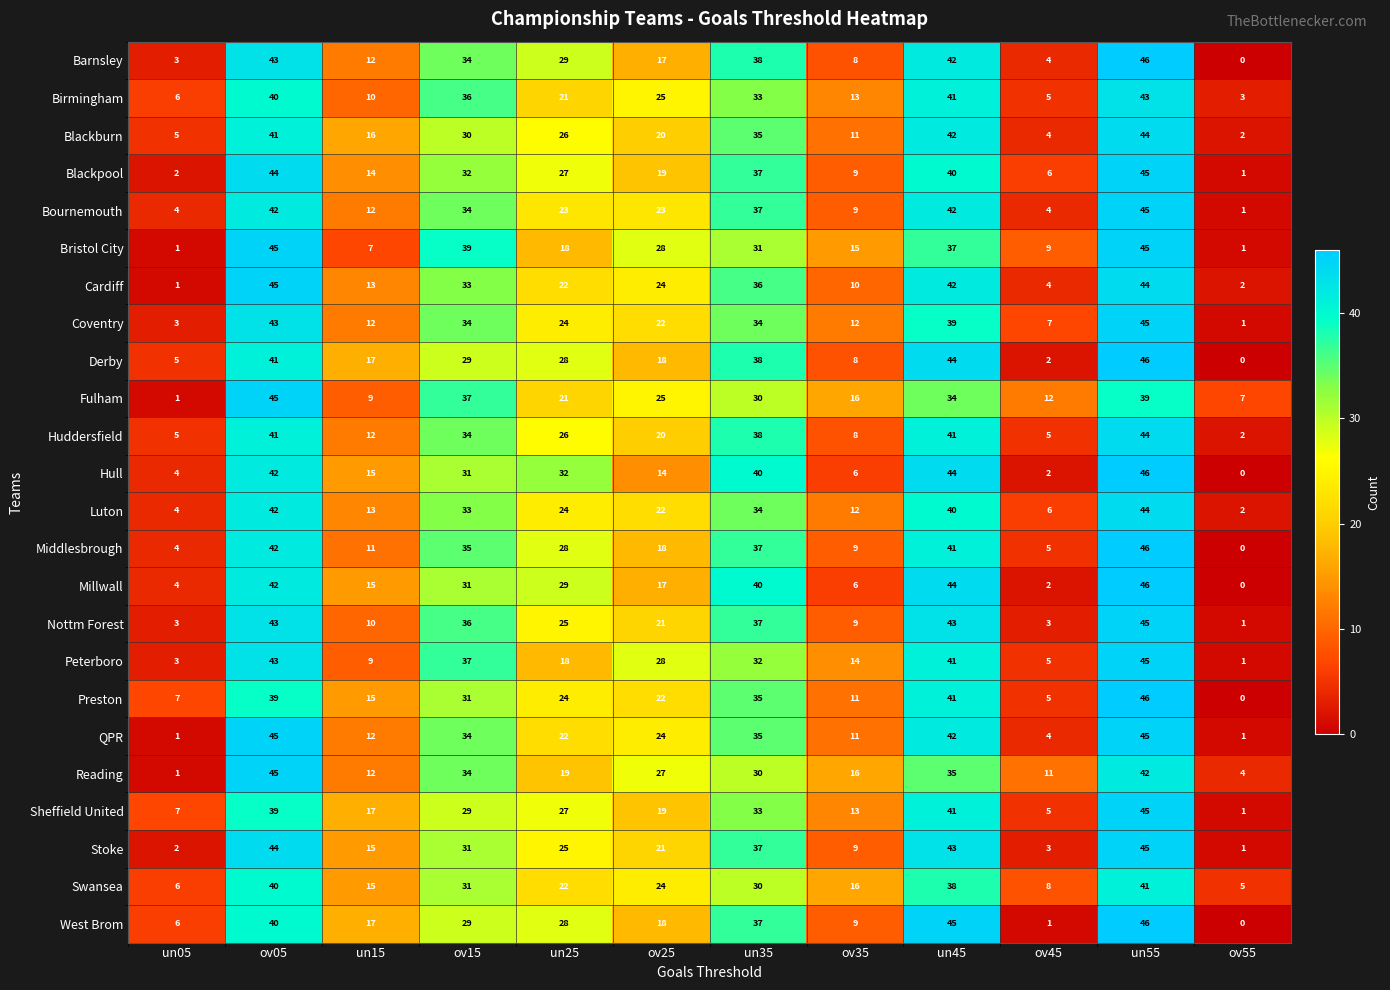

What is the total value across all series at ov05?

1016